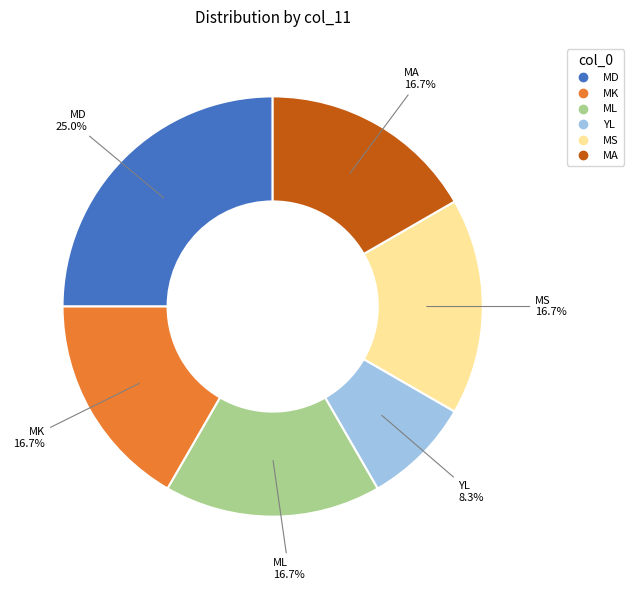

Combined, do MD and MA account for over 50%?

No